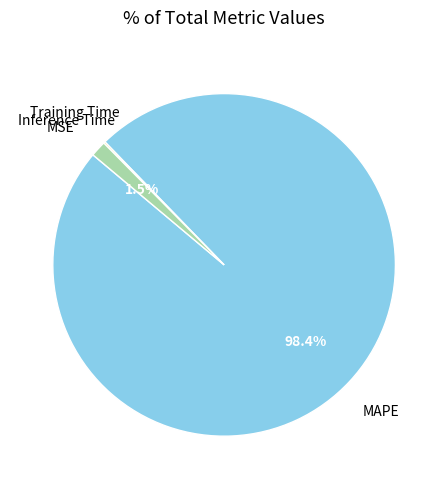

To the nearest percent, what is the combined percentage of Inference Time and MAPE?

100%